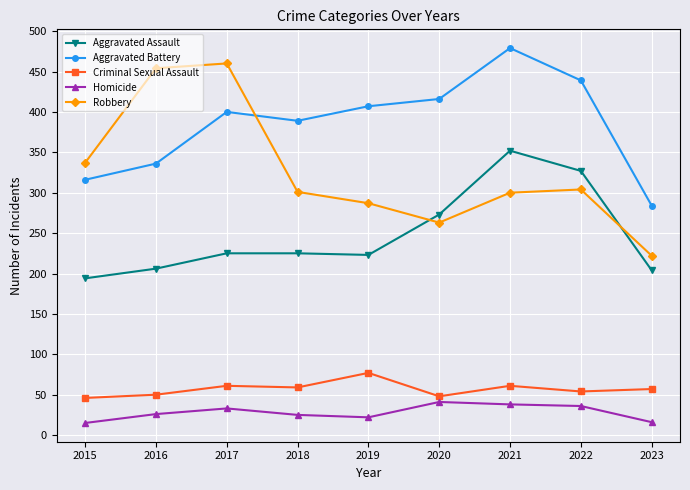

The Criminal Sexual Assault series shows 48 at 2020. True or false?

True